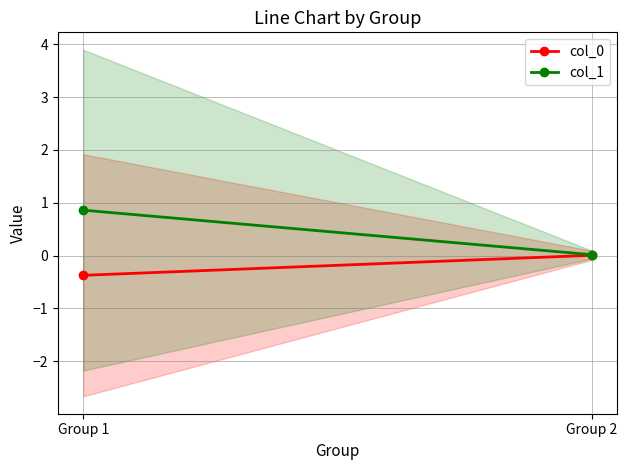

How many lines are shown in the chart?

2